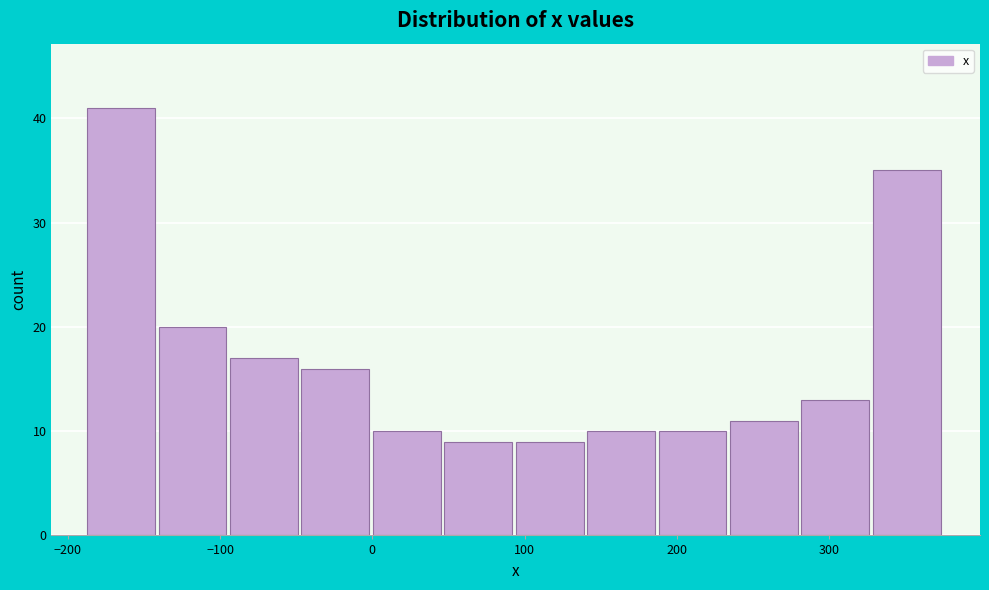

Which range on the x-axis has the tallest bar?

-190 to -140